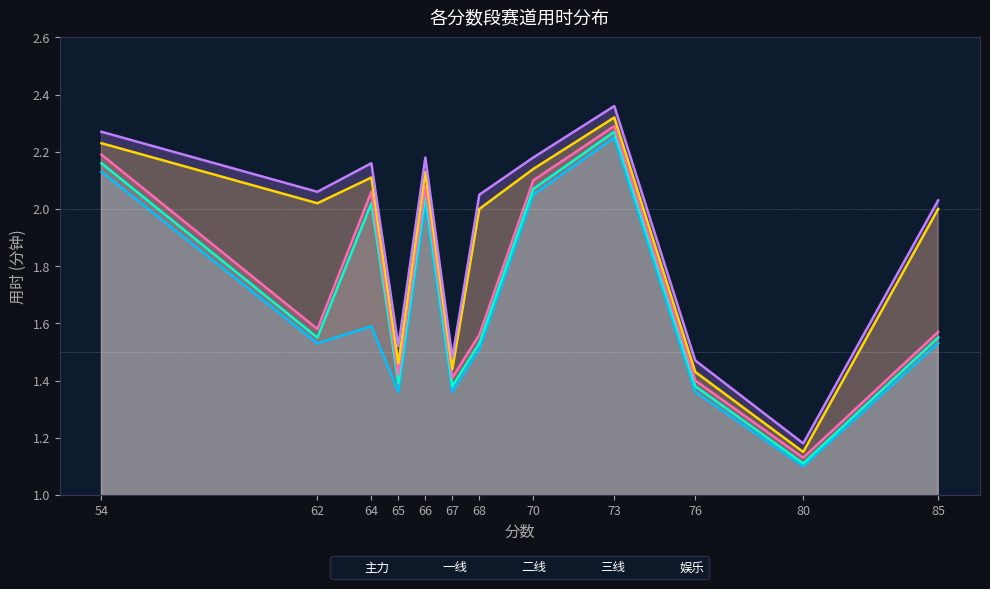

How many data points does each series have?

12